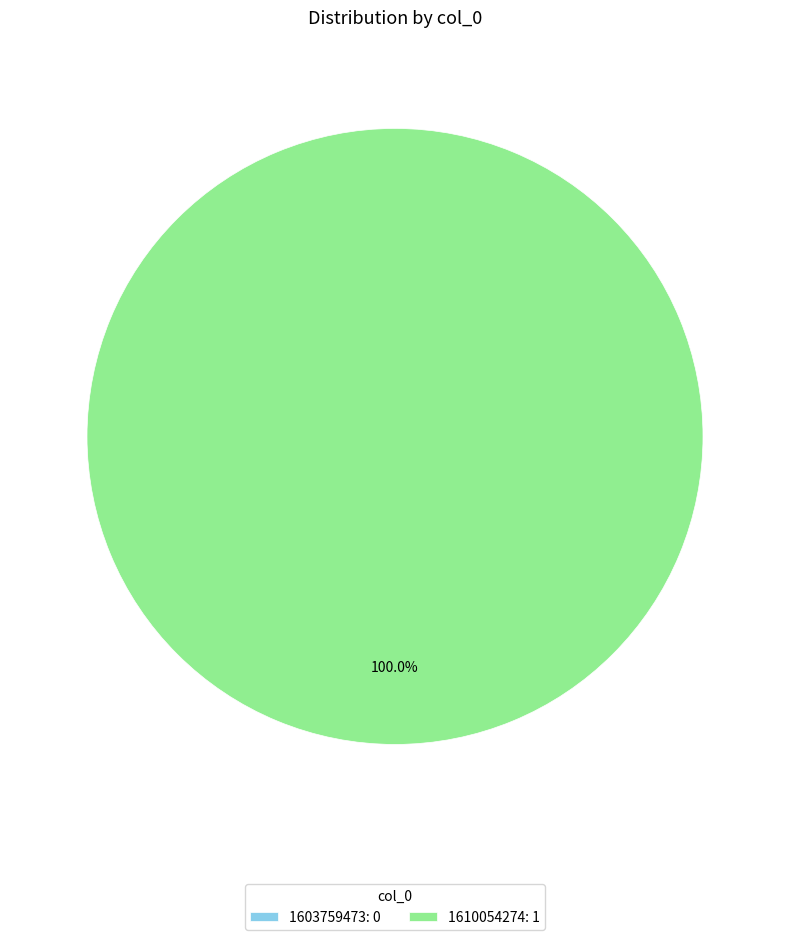

What percentage do 1610054274 and 1603759473 together represent?

100.0%